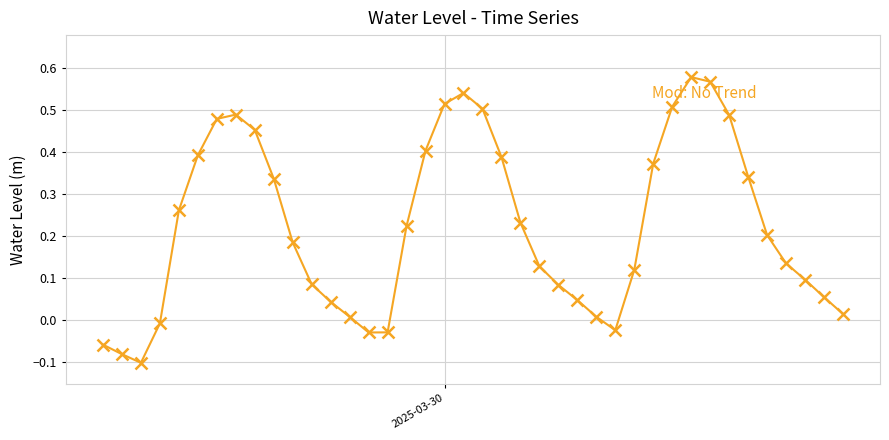

What is the sum of all values?

9.0